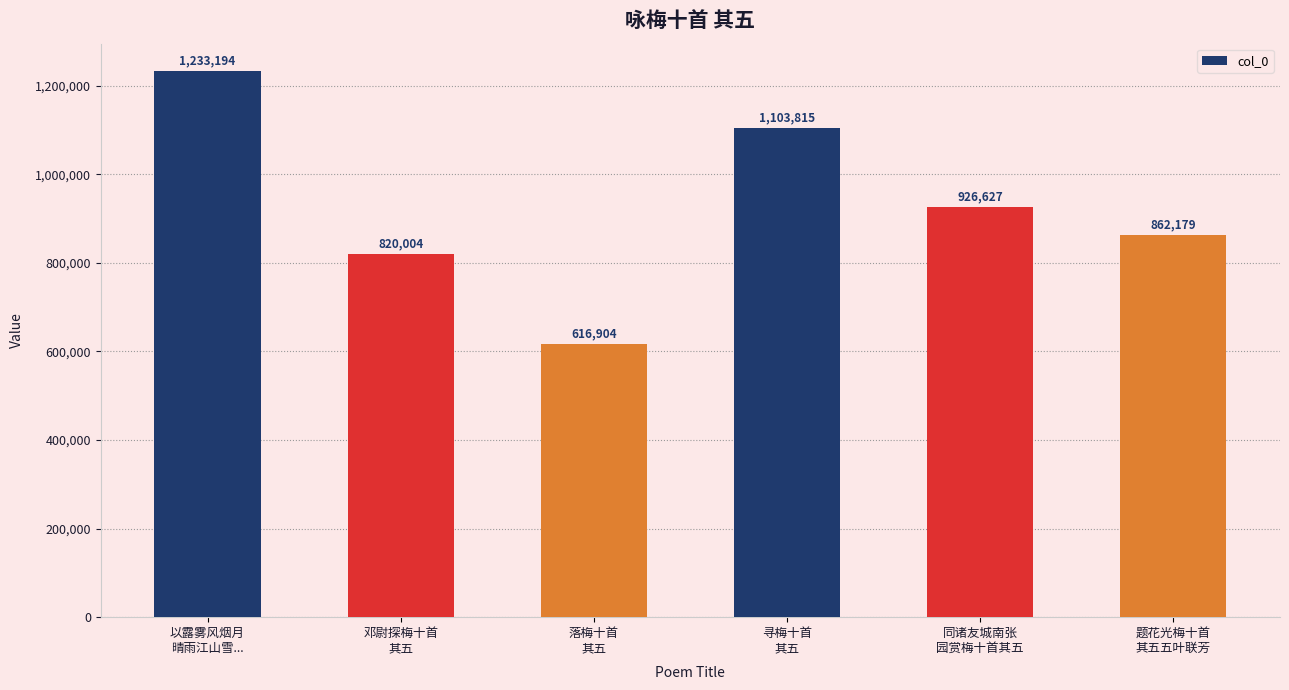

What is the difference between the values at 同诸友城南张
园赏梅十首其五 and 邓尉探梅十首
其五?

106623